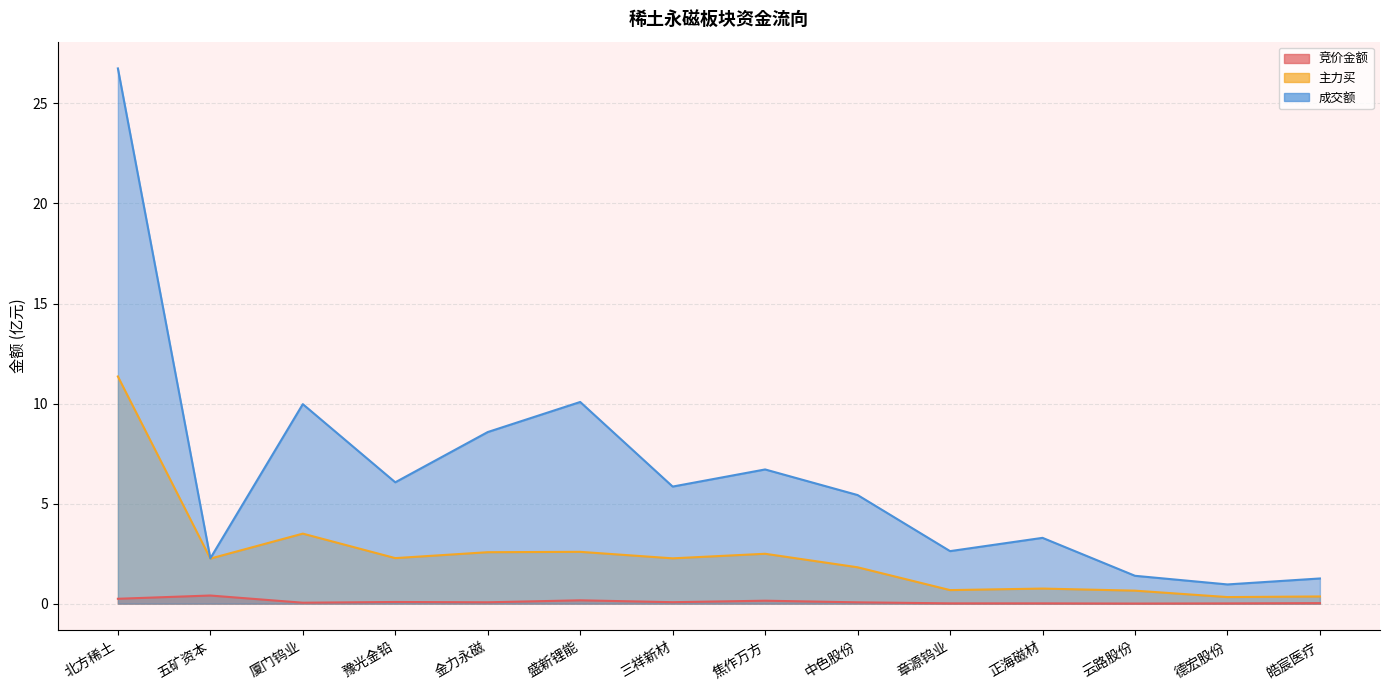

True or false: 主力买 and 竞价金额 intersect in this chart.

False